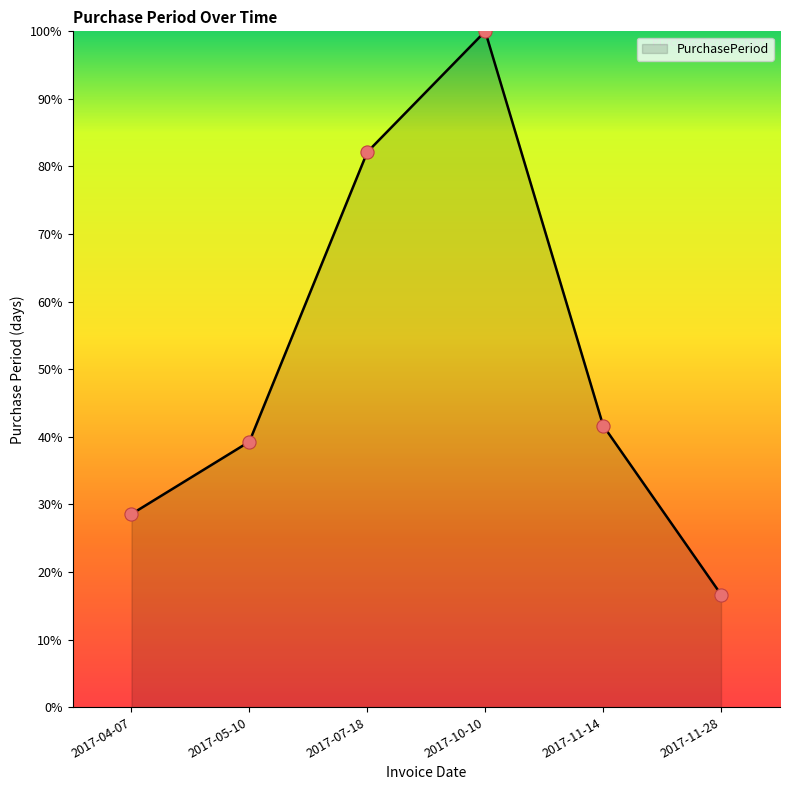

Which has a higher value, 2017-05-10 or 2017-04-07?

2017-05-10